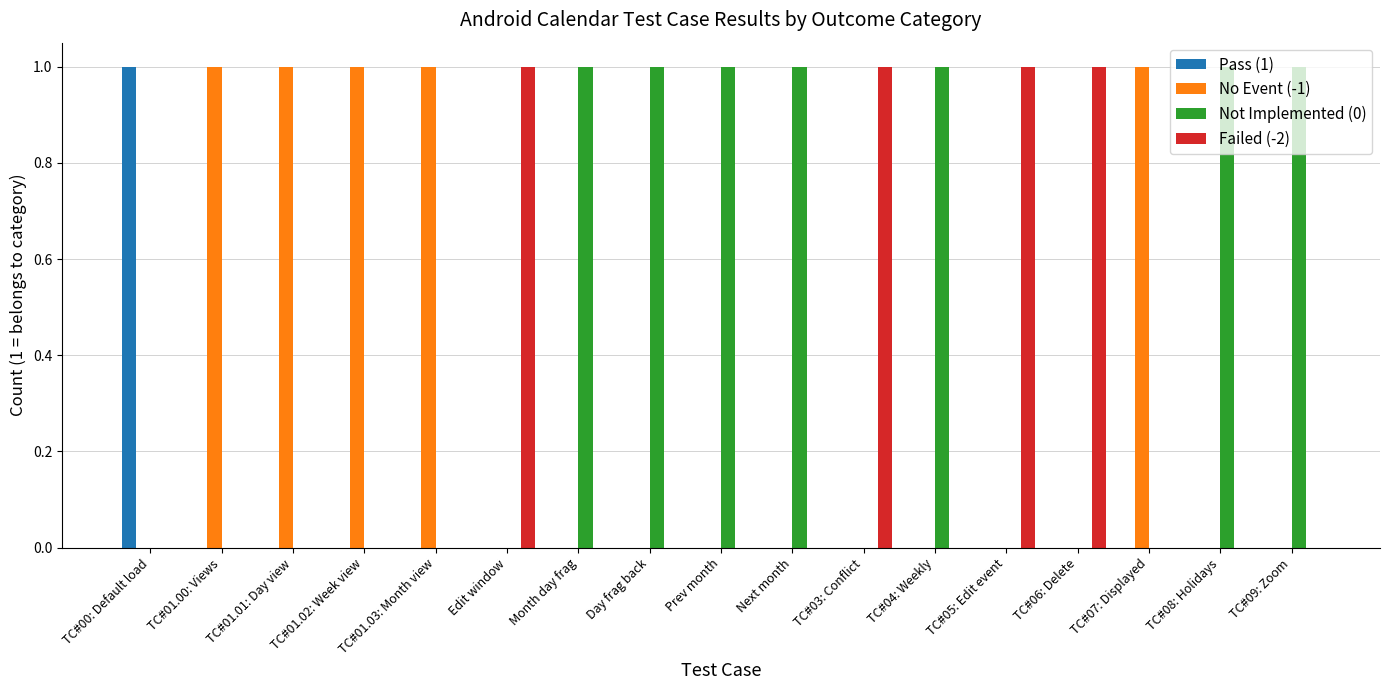

The value of Not Implemented (0) at Month day frag is 1. True or false?

True